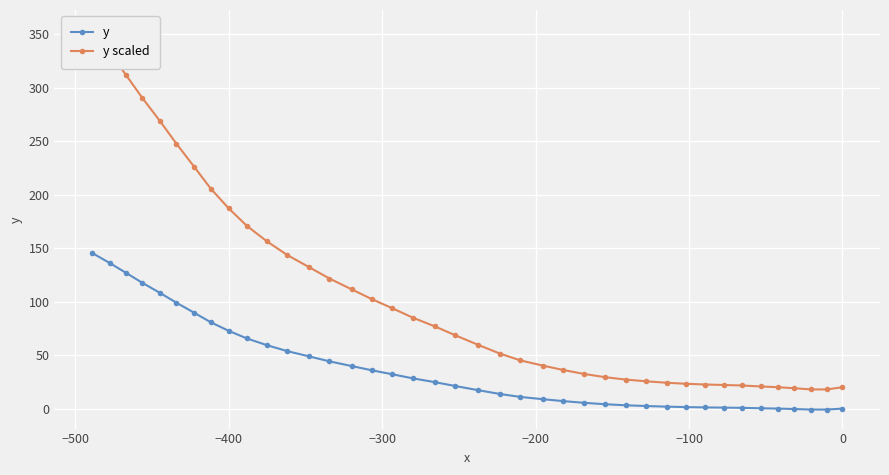

What is the value of the y point at the 21st from the left?

17.3